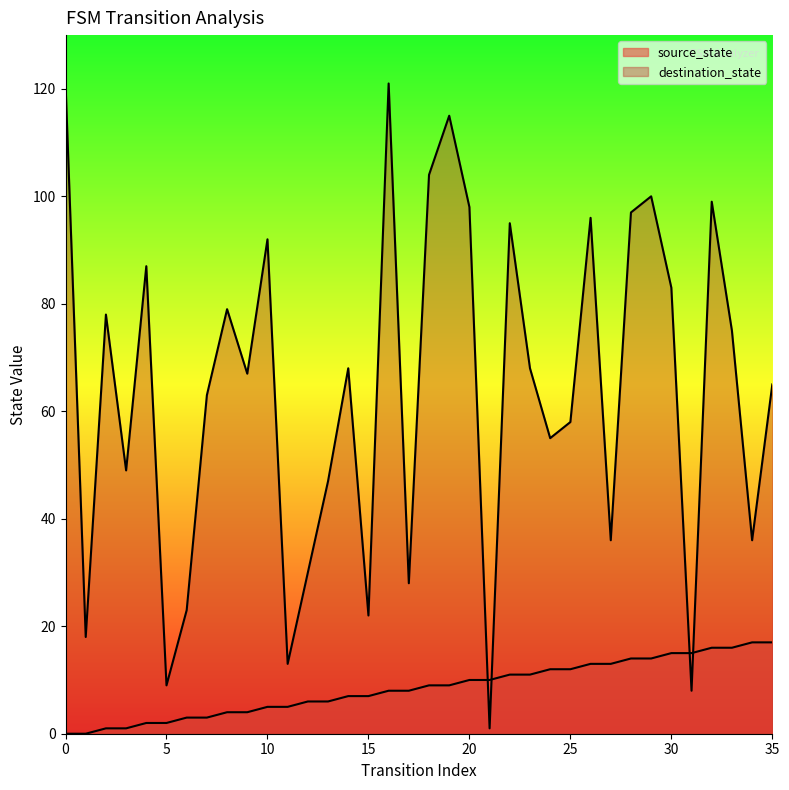

Reading left to right, extract all data points from this chart.

source_state: 0=0	1=0	2=1	3=1	4=2	5=2	6=3	7=3	8=4	9=4	10=5	11=5	12=6	13=6	14=7	15=7	16=8	17=8	18=9	19=9	20=10	21=10	22=11	23=11	24=12	25=12	26=13	27=13	28=14	29=14	30=15	31=15	32=16	33=16	34=17	35=17
destination_state: 0=121	1=18	2=78	3=49	4=87	5=9	6=23	7=63	8=79	9=67	10=92	11=13	12=30	13=47	14=68	15=22	16=121	17=28	18=104	19=115	20=98	21=1	22=95	23=68	24=55	25=58	26=96	27=36	28=97	29=100	30=83	31=8	32=99	33=75	34=36	35=65